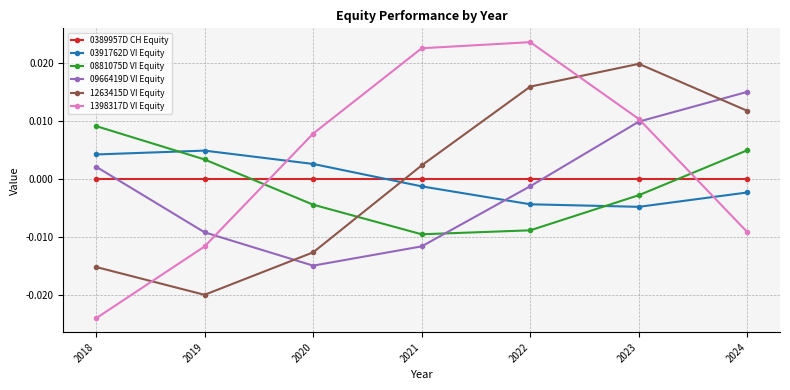

After their last crossing, which series has the higher values: 1263415D VI Equity or 0389957D CH Equity?

1263415D VI Equity